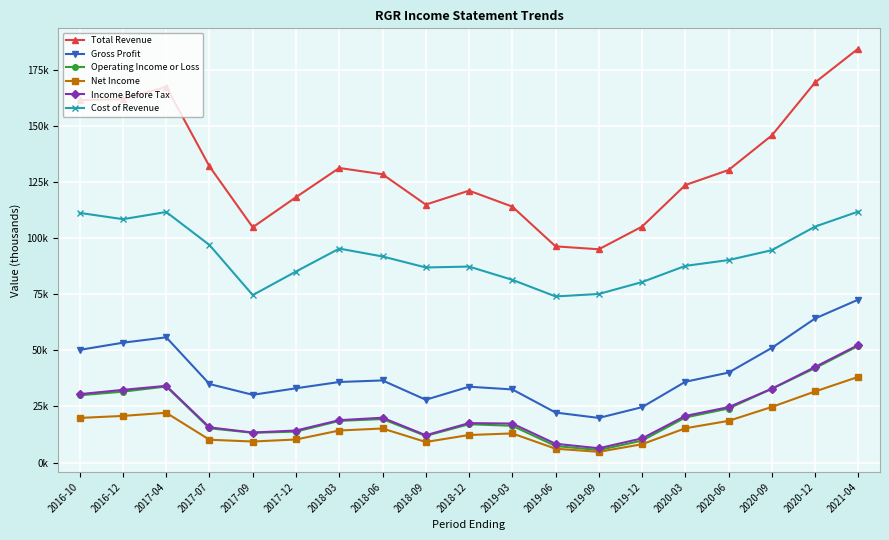

What are all the series names shown in the legend?

Total Revenue, Gross Profit, Operating Income or Loss, Net Income, Income Before Tax, Cost of Revenue